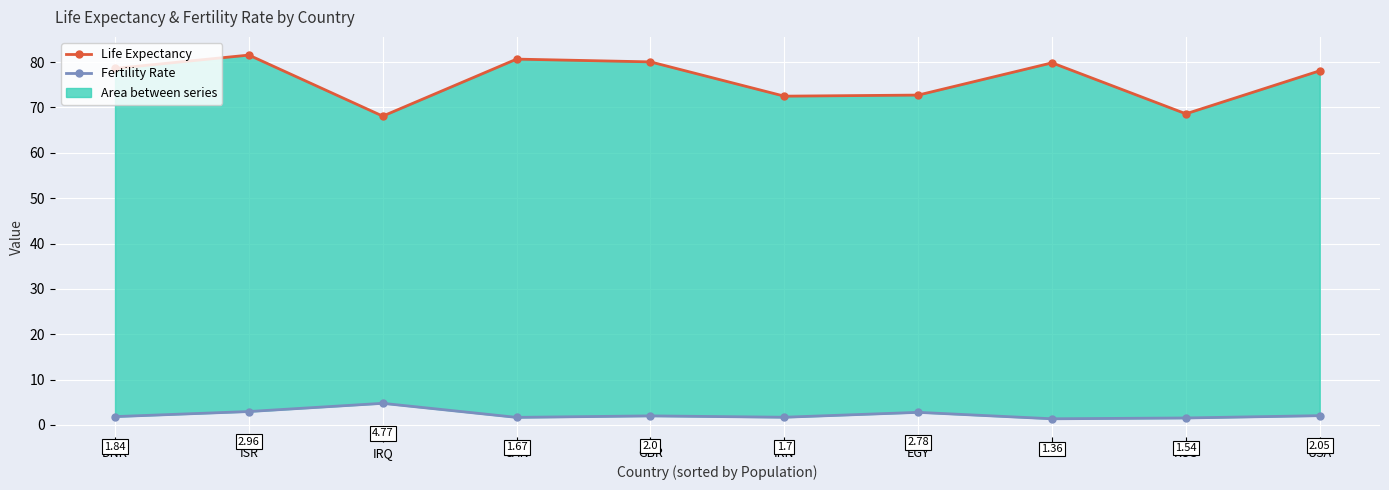

What is the label of the 1st point from the right?

USA